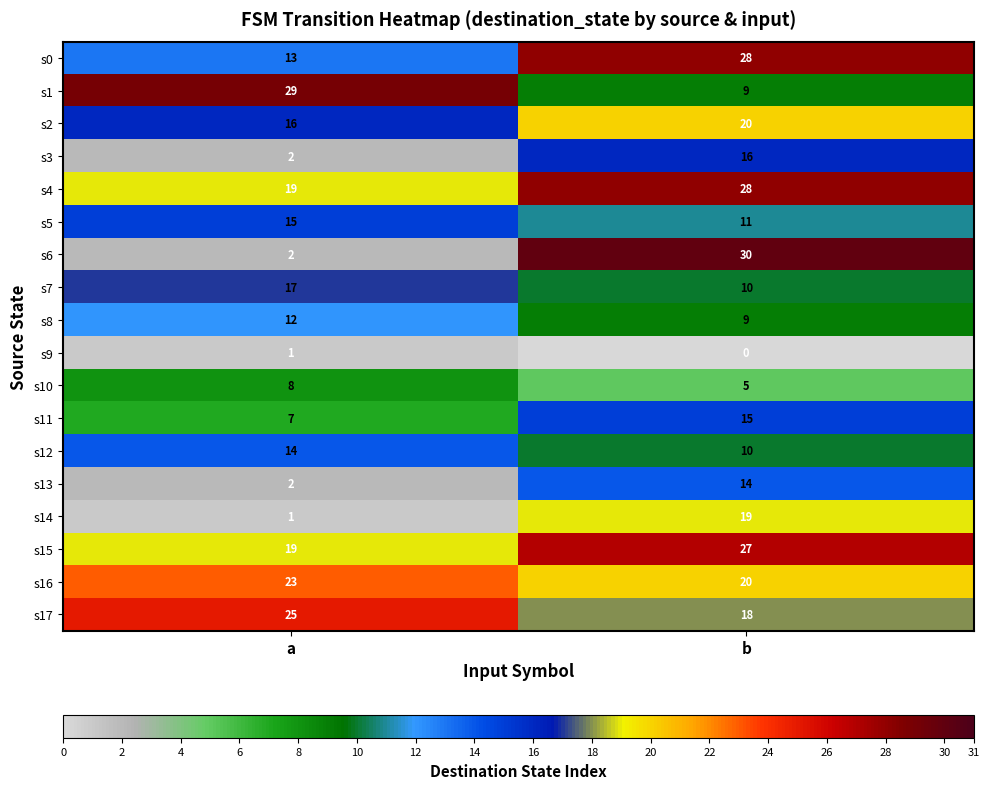

What is the difference between the maximum and minimum values in the s7 series?

7